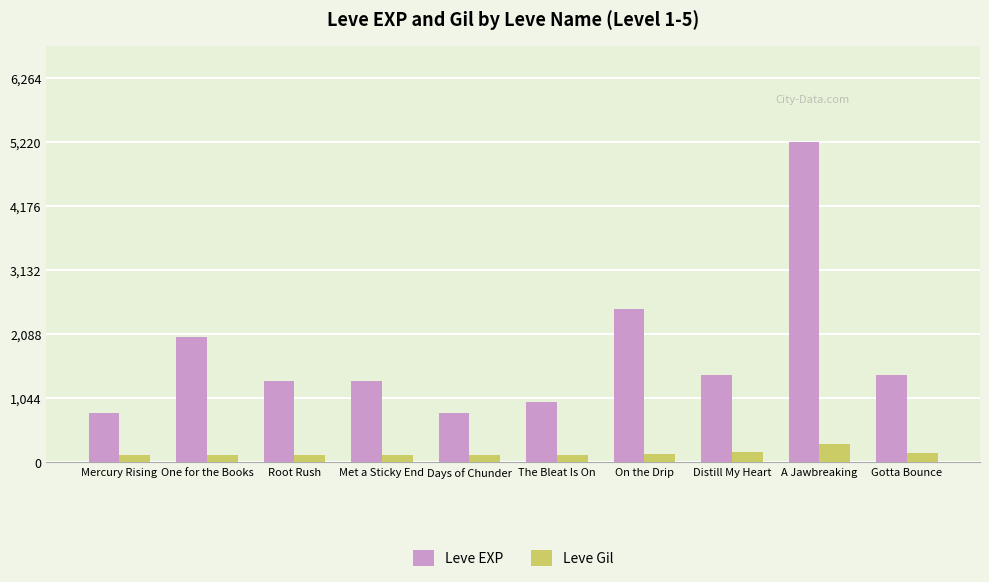

List the series in order of their peak value, highest first.

Leve EXP, Leve Gil